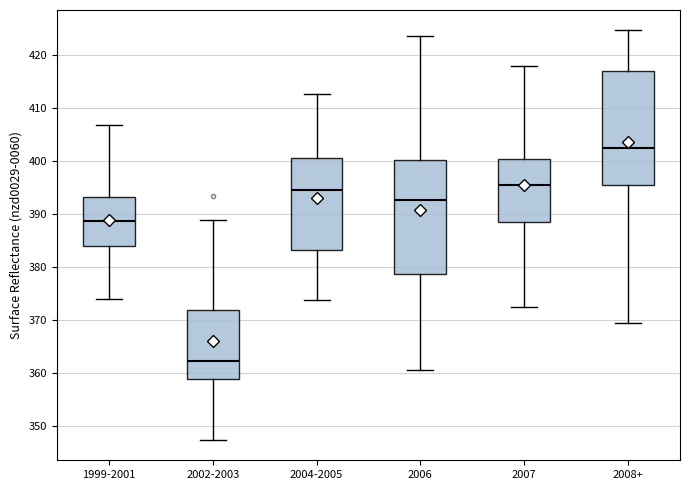

Reading left to right, transcribe this box plot: for each box, give where its median line is, the range the box spans, and where its two whiskers end, as read against the y-axis. The values are not printed on the chart, so give them approximately, as read against the axis.

1999-2001: median 389, box 384 to 393, whiskers 374 to 407
2002-2003: median 362, box 359 to 372, whiskers 347 to 389
2004-2005: median 395, box 383 to 401, whiskers 374 to 413
2006: median 393, box 379 to 400, whiskers 361 to 424
2007: median 395, box 388 to 400, whiskers 372 to 418
2008+: median 402, box 395 to 417, whiskers 369 to 425